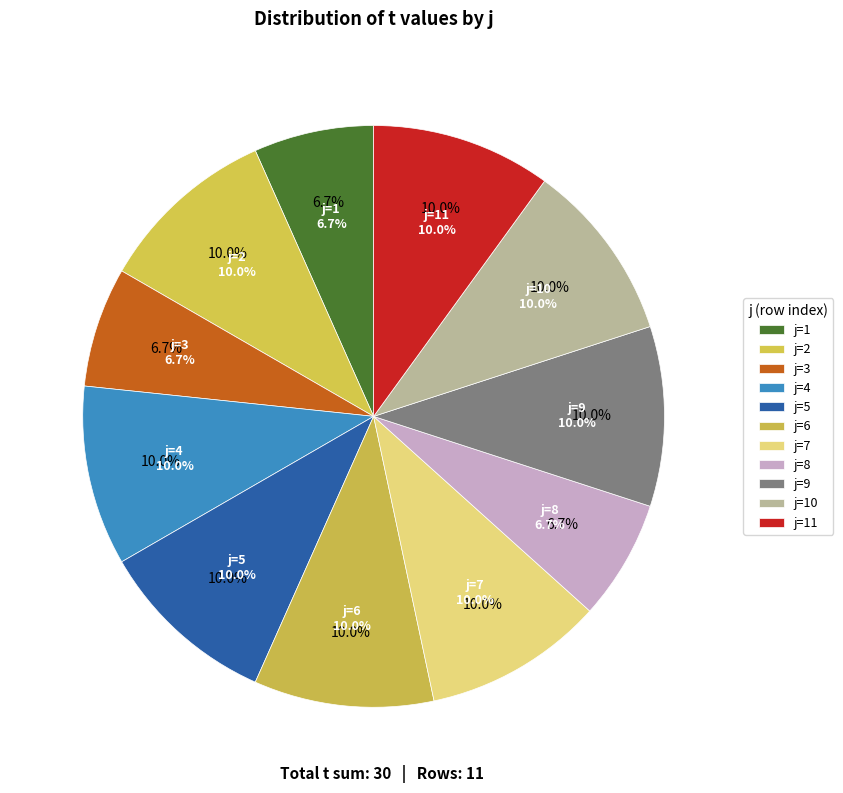

What percentage is the 3 slice, to the nearest percent?

7%